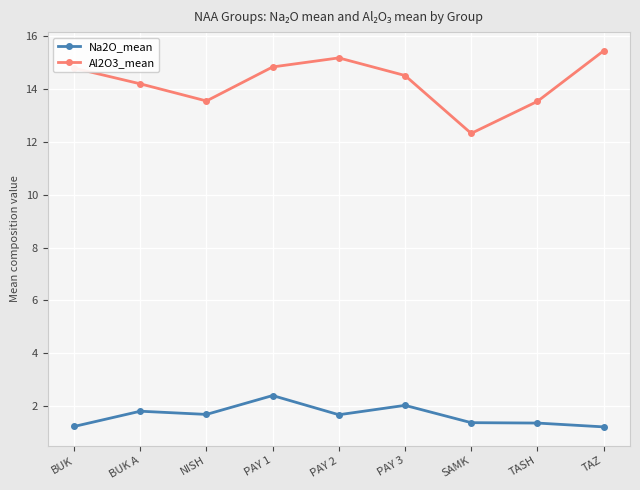

Reading left to right, list all the values displayed in this chart.

Na2O_mean: BUK=1.2	BUK A=1.8	NISH=1.7	PAY 1=2.4	PAY 2=1.7	PAY 3=2.0	SAMK=1.4	TASH=1.4	TAZ=1.2
Al2O3_mean: BUK=14.8	BUK A=14.2	NISH=13.5	PAY 1=14.8	PAY 2=15.2	PAY 3=14.5	SAMK=12.3	TASH=13.5	TAZ=15.4